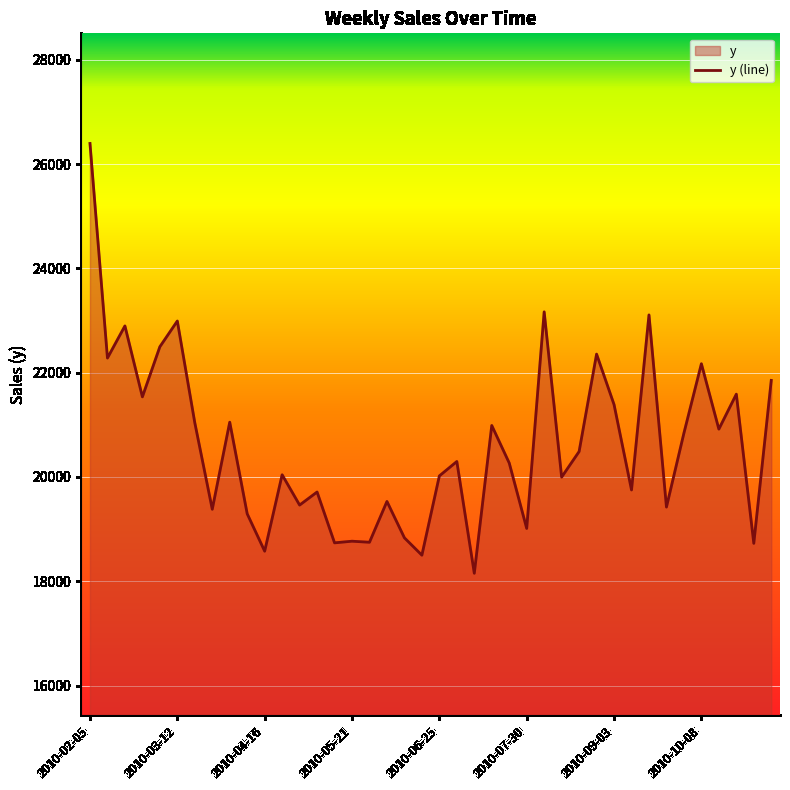

How many lines are shown in the chart?

1